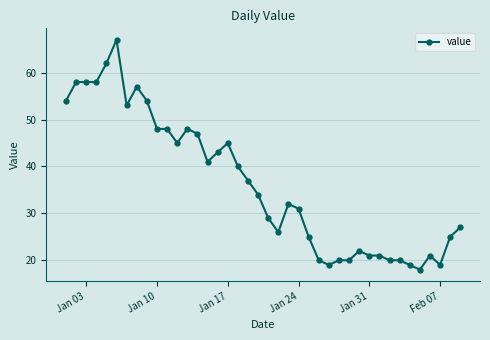

What is the difference between the maximum and minimum values?

49